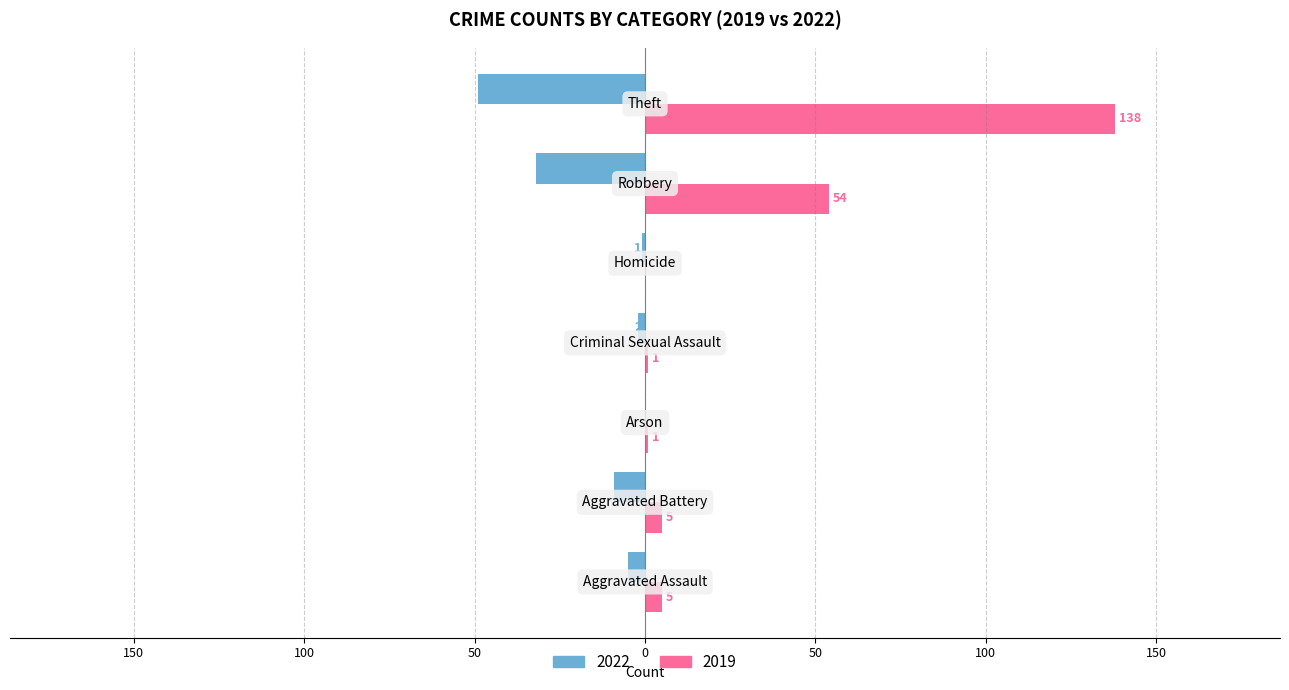

What are all the series names shown in the legend?

2022, 2019